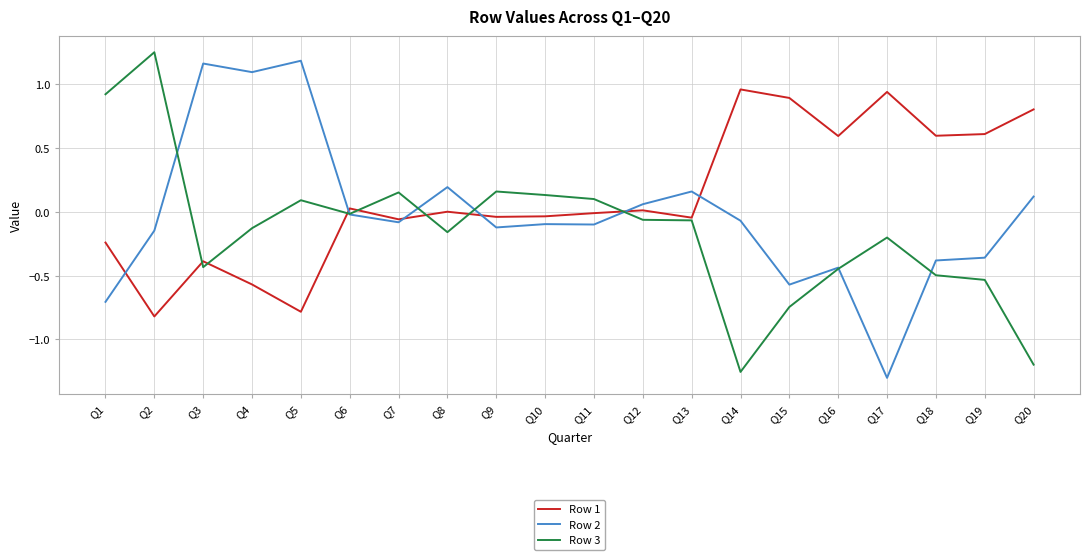

What is the total value across all series at Q19?

-0.3